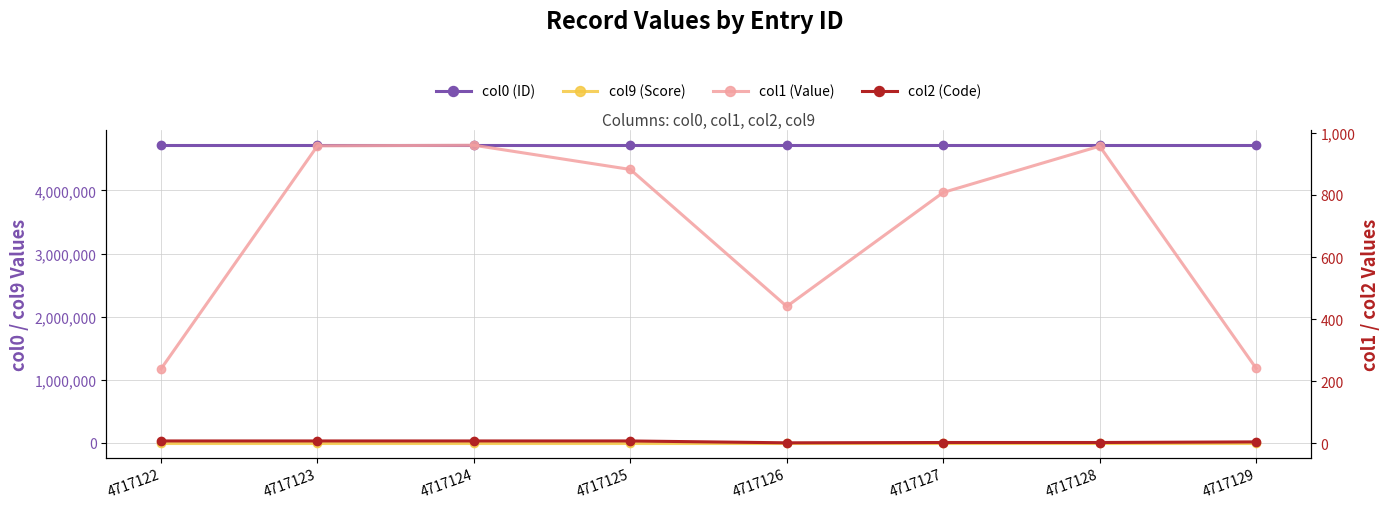

What is the sum of the col2 (Code) values at 4717127 and 4717122?

11